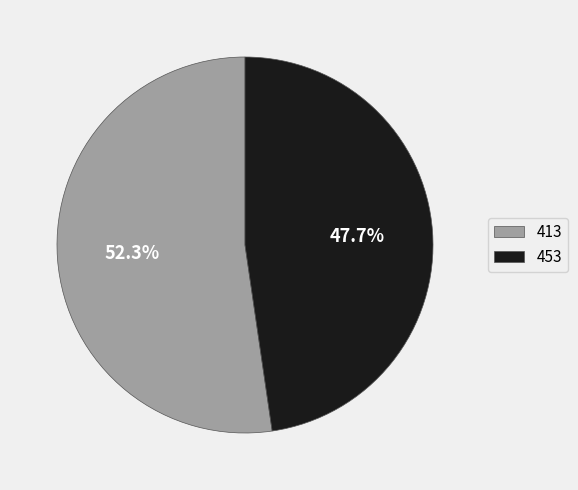

Which category has the smallest portion of the pie?

453